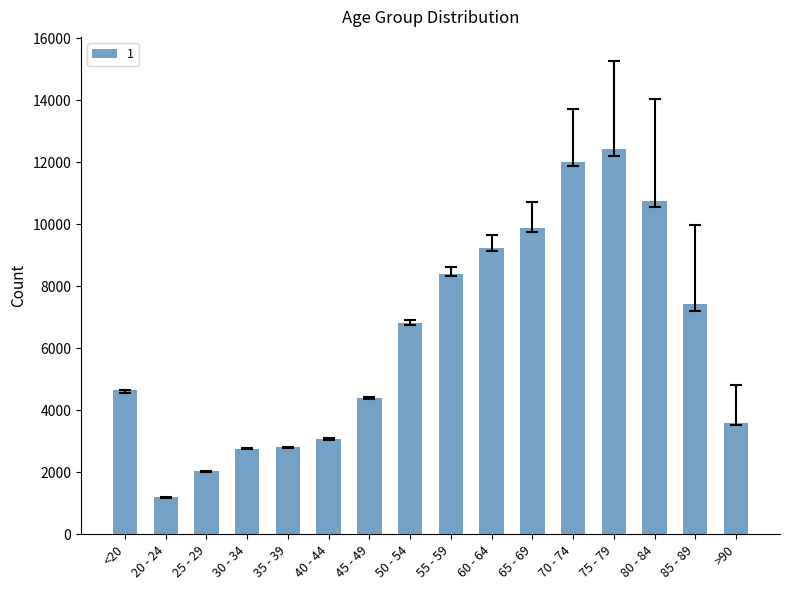

What is the difference between the maximum and minimum values?

11243